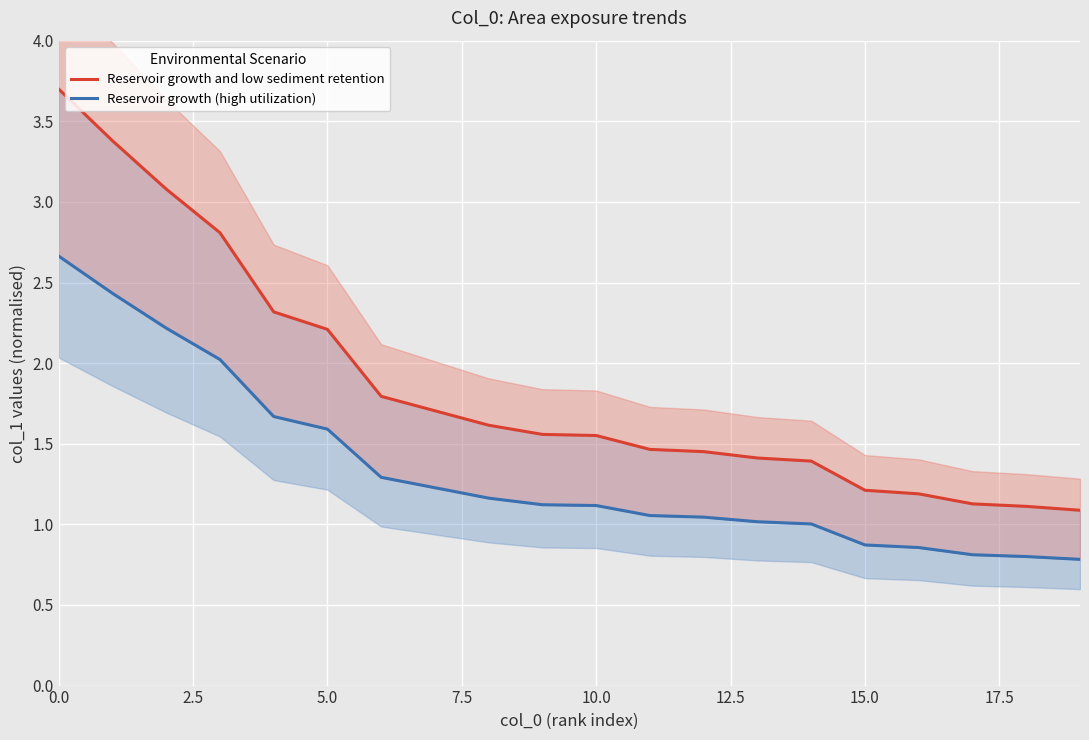

True or false: Reservoir growth and low sediment retention and Reservoir growth (high utilization) intersect in this chart.

False